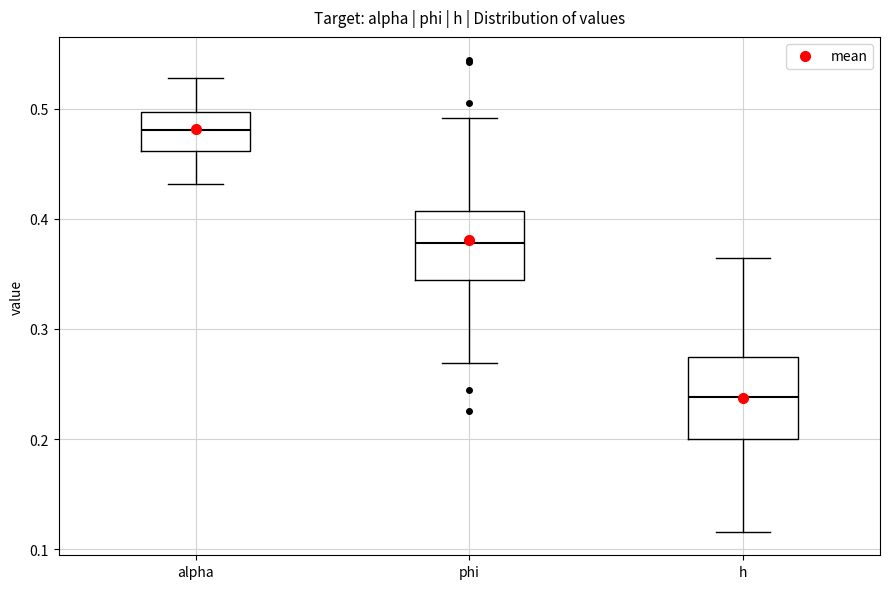

Reading left to right, transcribe this box plot: for each box, give where its median line is, the range the box spans, and where its two whiskers end, as read against the y-axis. The values are not printed on the chart, so give them approximately, as read against the axis.

alpha: median 0.48, box 0.46 to 0.50, whiskers 0.43 to 0.53
phi: median 0.38, box 0.34 to 0.41, whiskers 0.27 to 0.49
h: median 0.24, box 0.20 to 0.27, whiskers 0.12 to 0.36